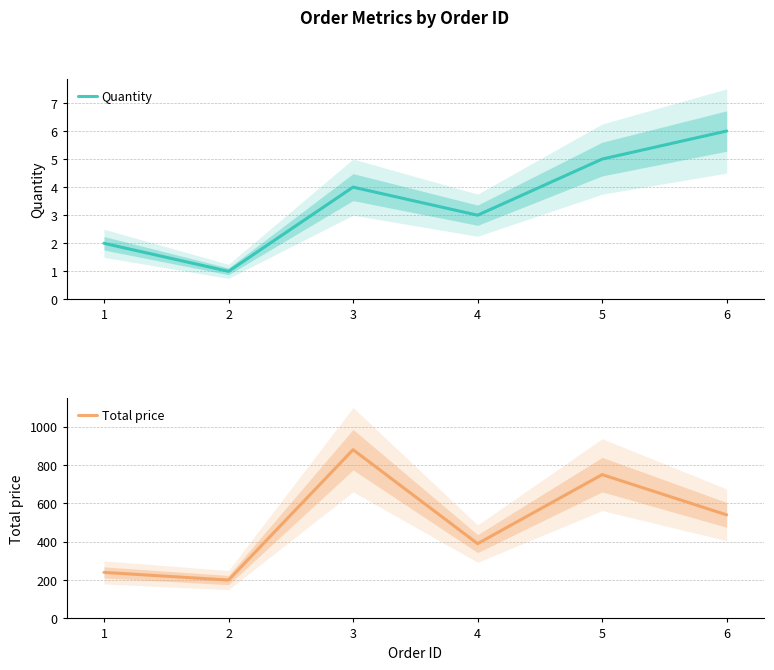

What is the greatest value displayed?

880